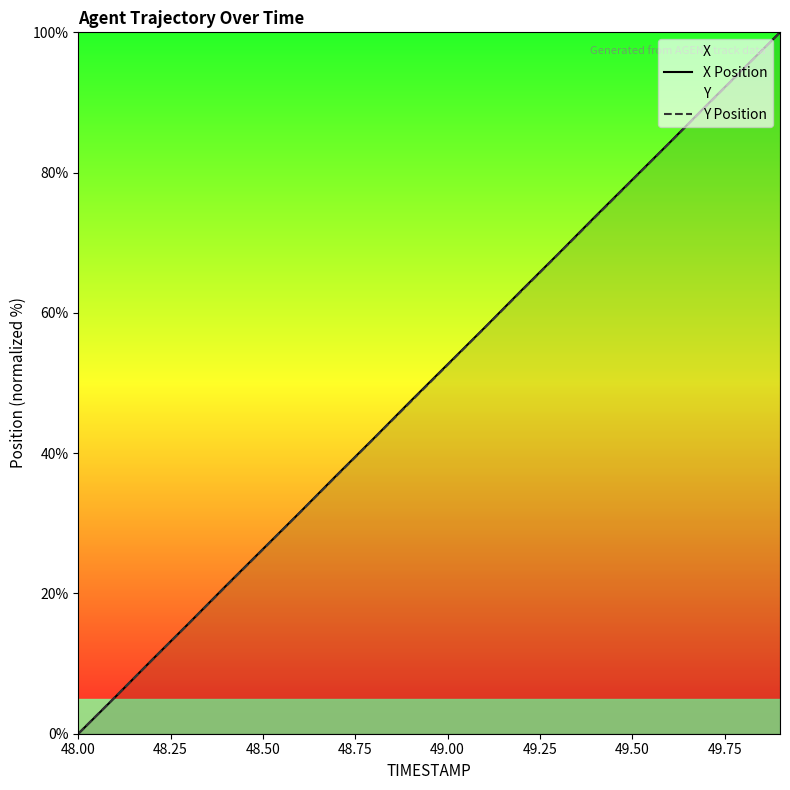

How many data points in X Position are less than 52?

10